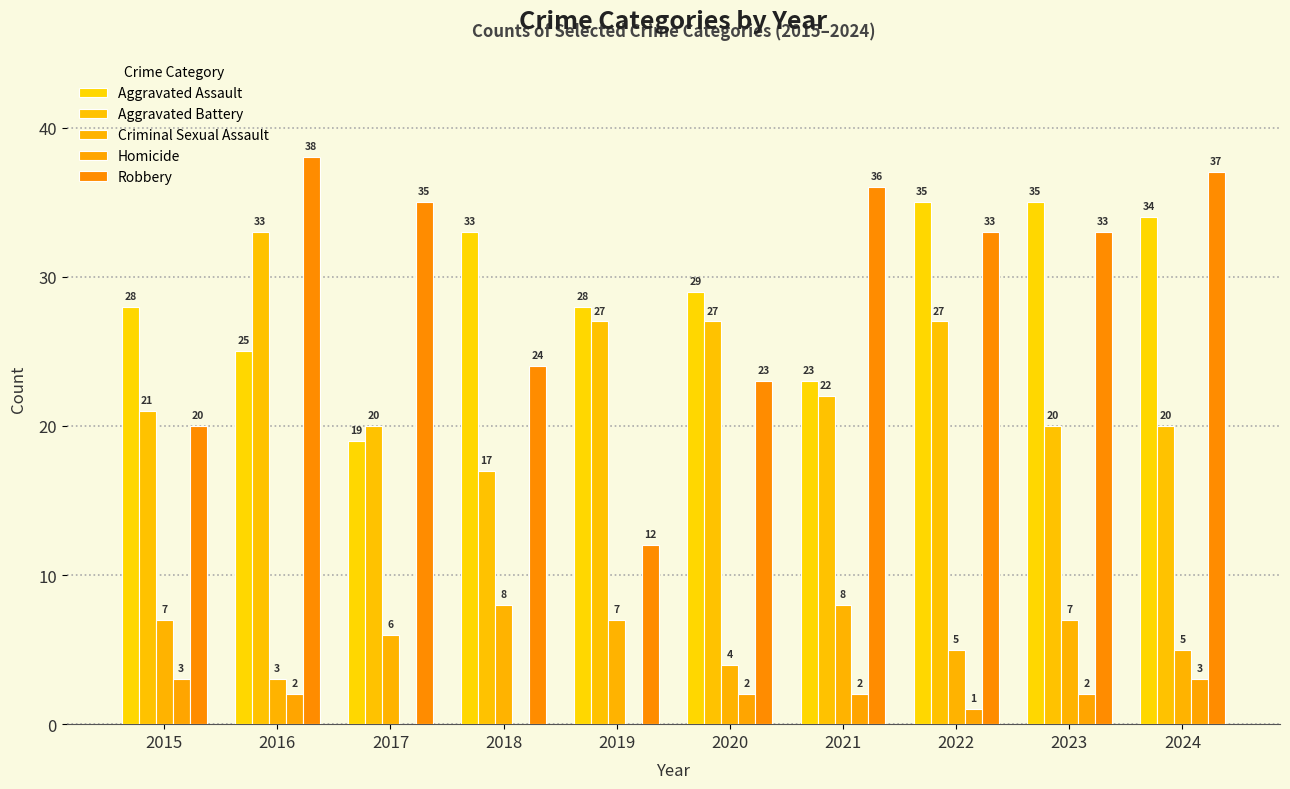

Which category has the highest value in the Aggravated Battery series?

2016